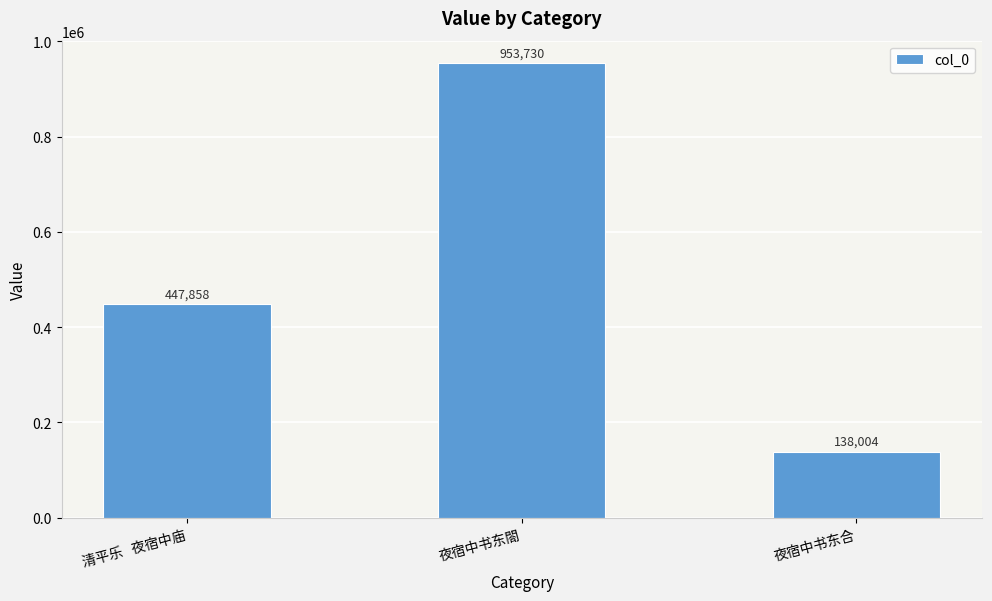

What value does the data have at 夜宿中书东閤, to the nearest 10?

953730